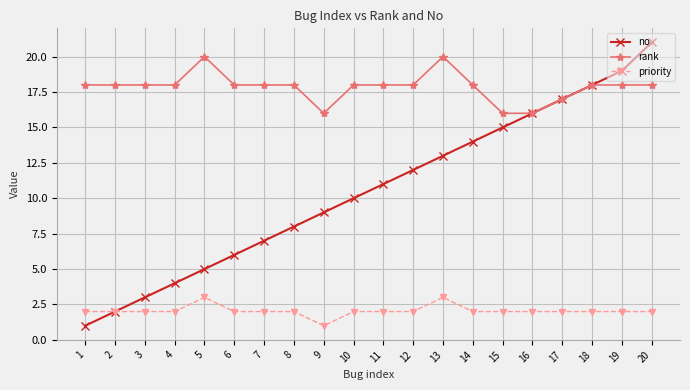

Reading right to left, list all the values displayed in this chart.

no: 21	19	18	17	16	15	14	13	12	11	10	9	8	7	6	5	4	3	2	1
rank: 18	18	18	17	16	16	18	20	18	18	18	16	18	18	18	20	18	18	18	18
priority: 2	2	2	2	2	2	2	3	2	2	2	1	2	2	2	3	2	2	2	2